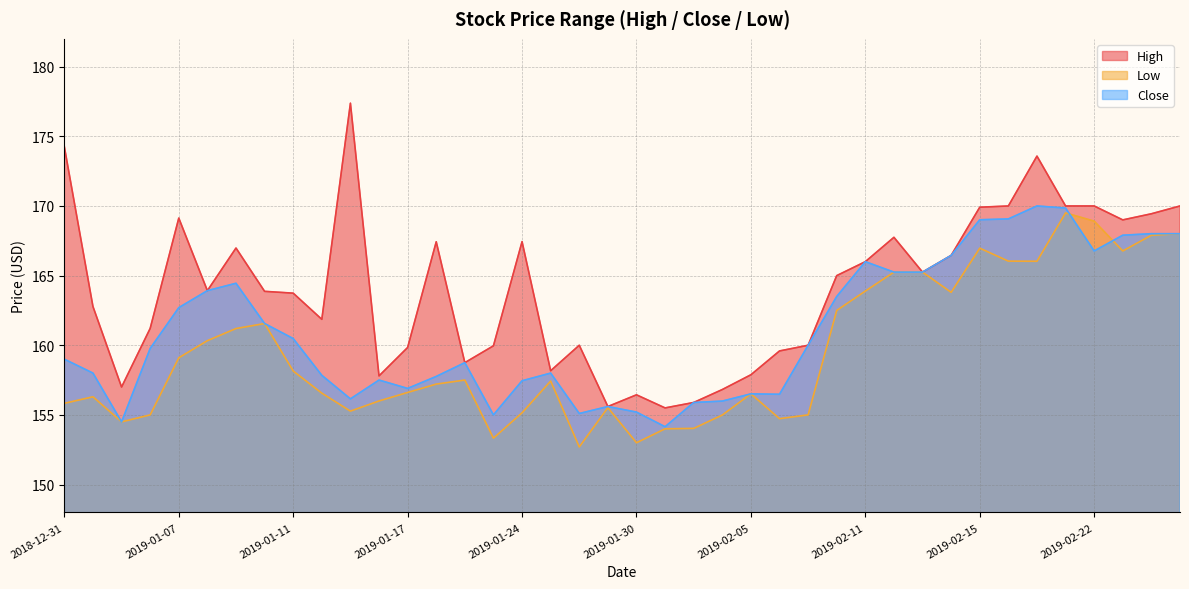

What is the greatest value displayed?

177.4